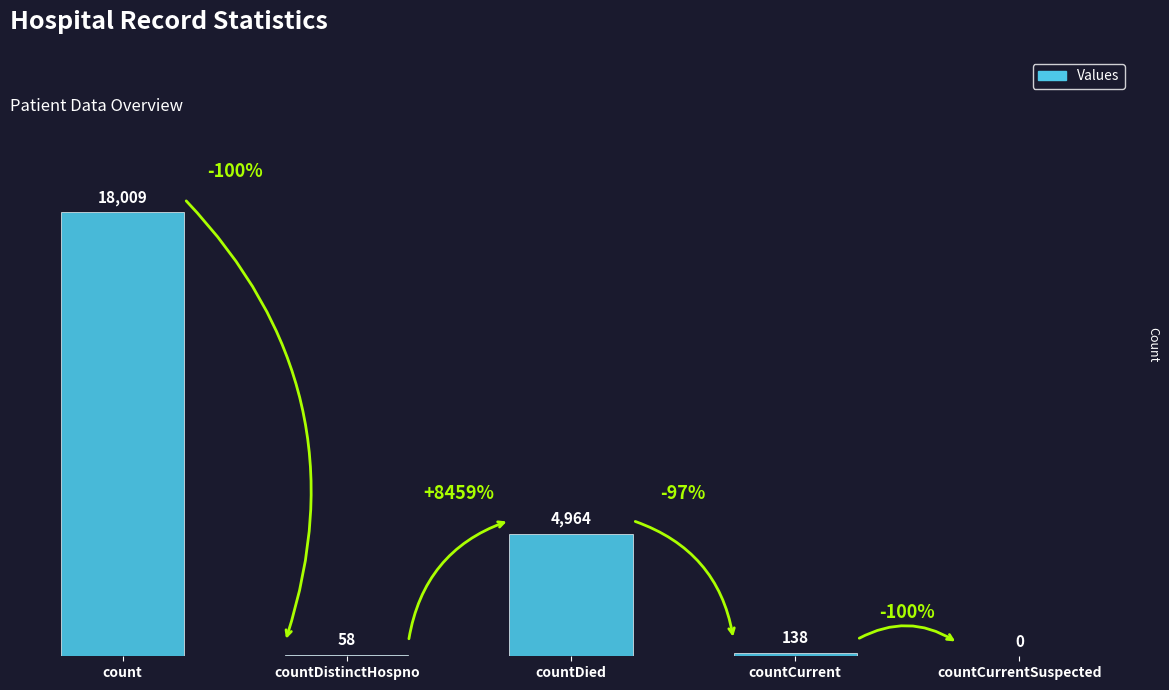

Does the chart contain stacked bars?

No